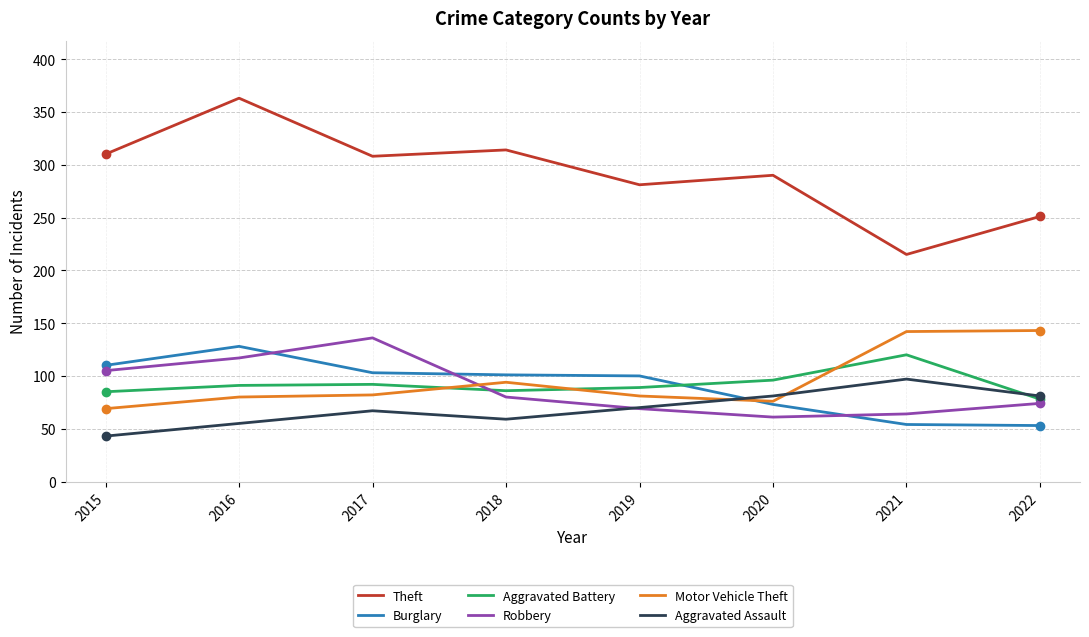

True or false: Burglary and Motor Vehicle Theft cross at least once.

True